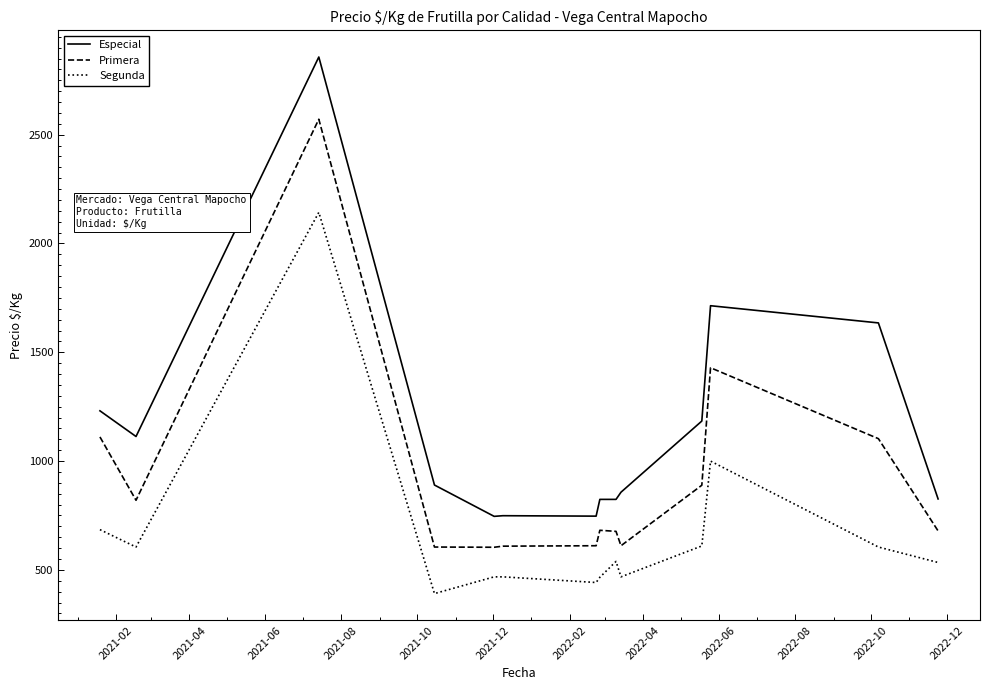

What is the difference between the maximum and minimum values in the Especial series?

2111